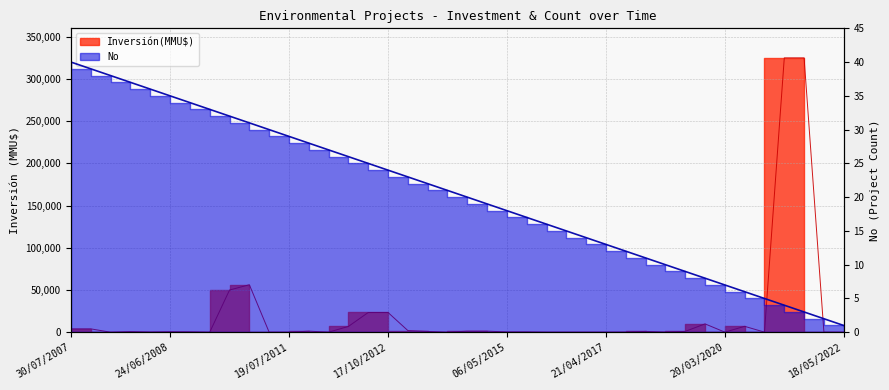

The chart shows a value of 48 at 20/03/2020. True or false?

False